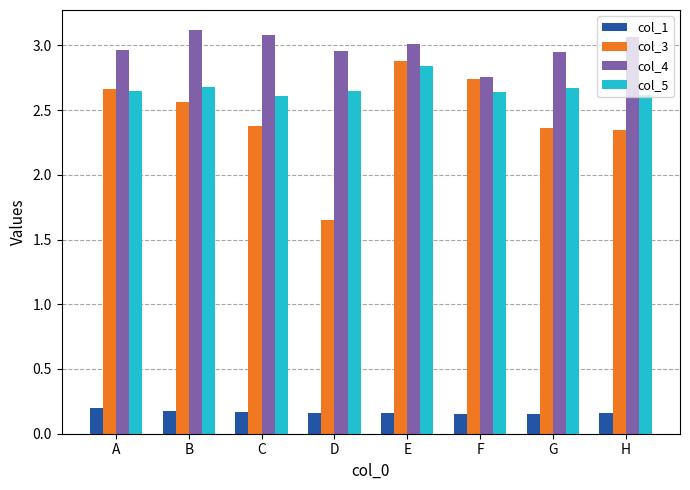

Which series has the largest range (max minus min)?

col_3